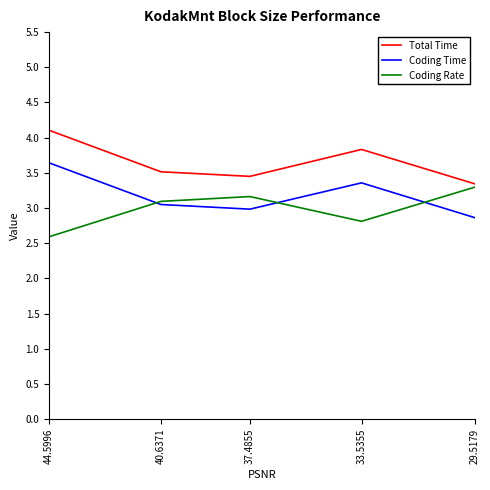

List the series in order of their peak value, highest first.

Total Time, Coding Time, Coding Rate